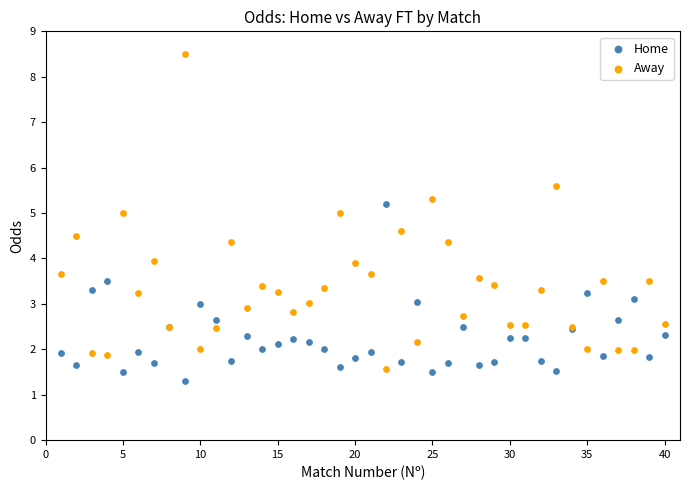

What is the X range (max minus min) for the scatter plot?

39.0